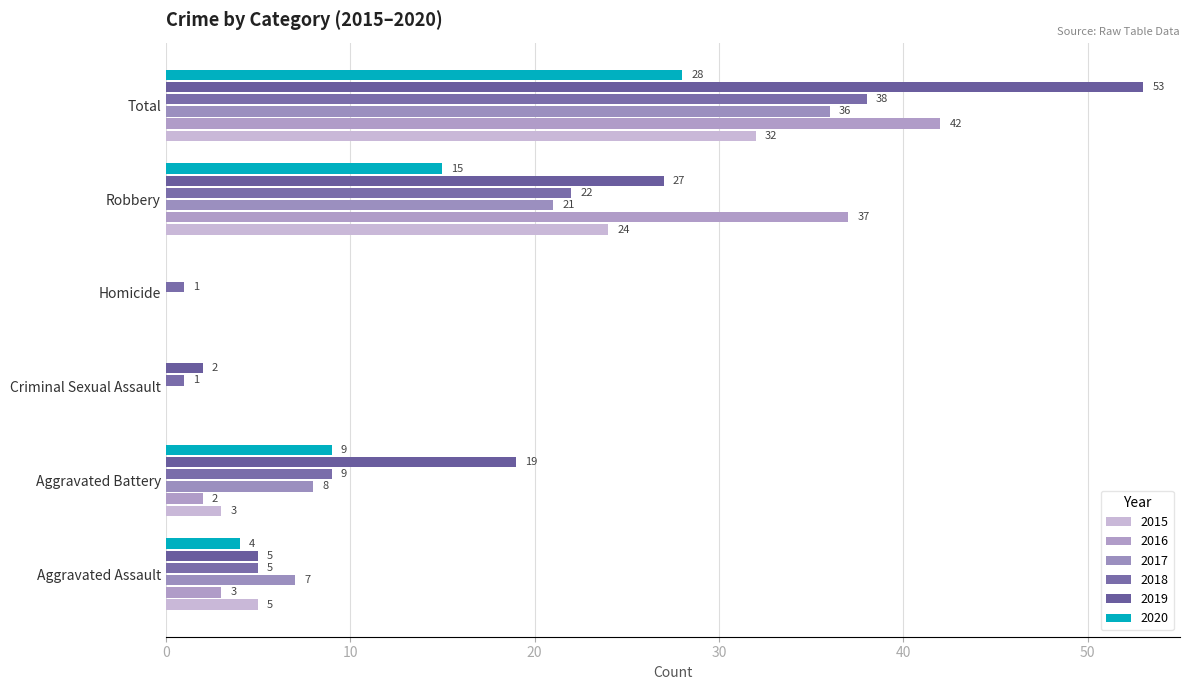

The 2020 series shows 10 at Total. True or false?

False